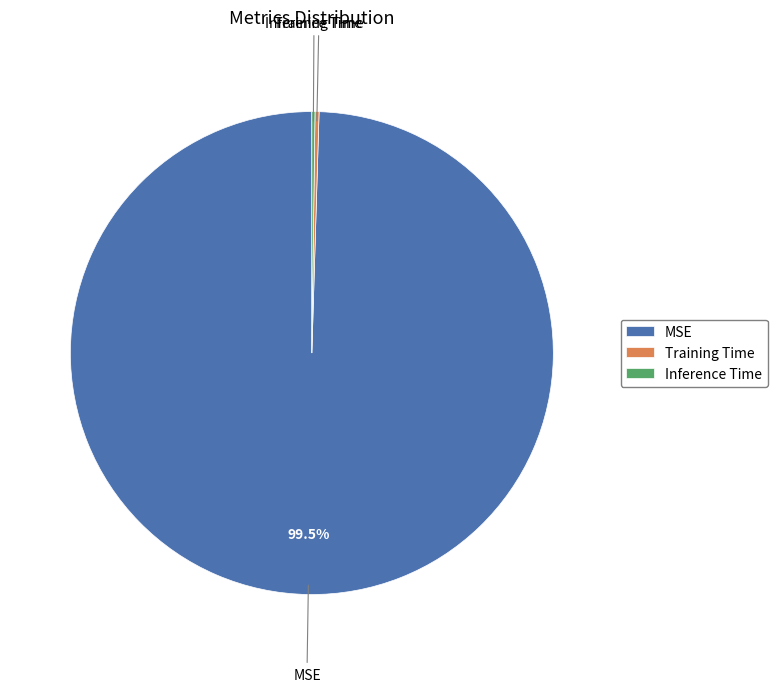

What is the largest slice in the pie chart?

MSE